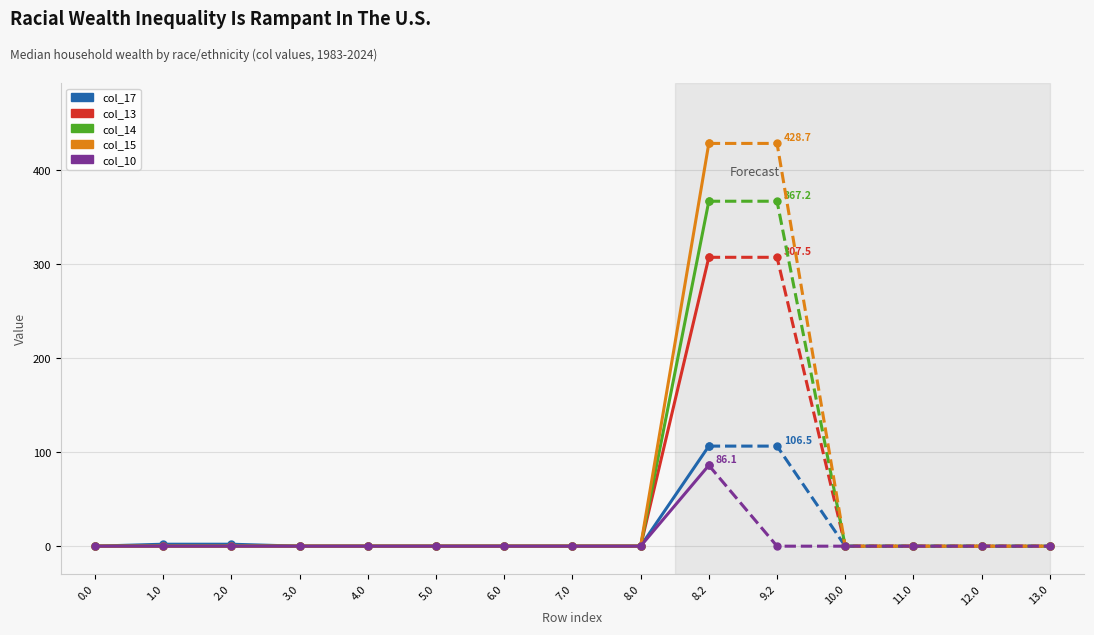

Between 1.0 and 4.0, which series saw the biggest shift?

col_17